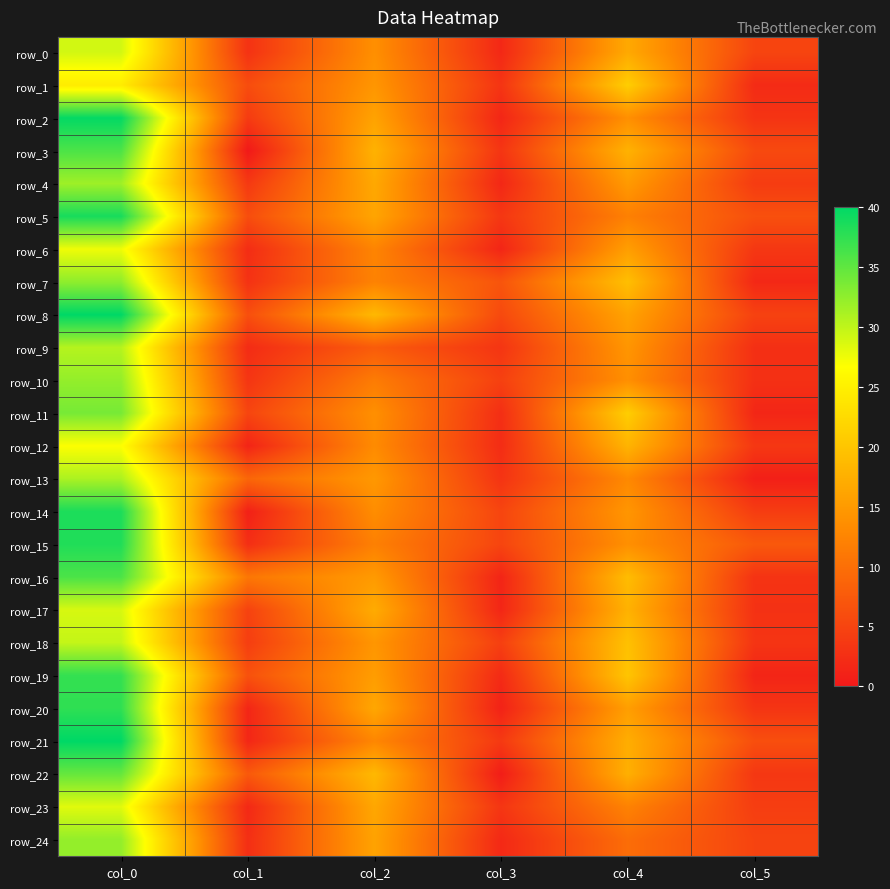

Which series has the largest total across all categories?

row_8